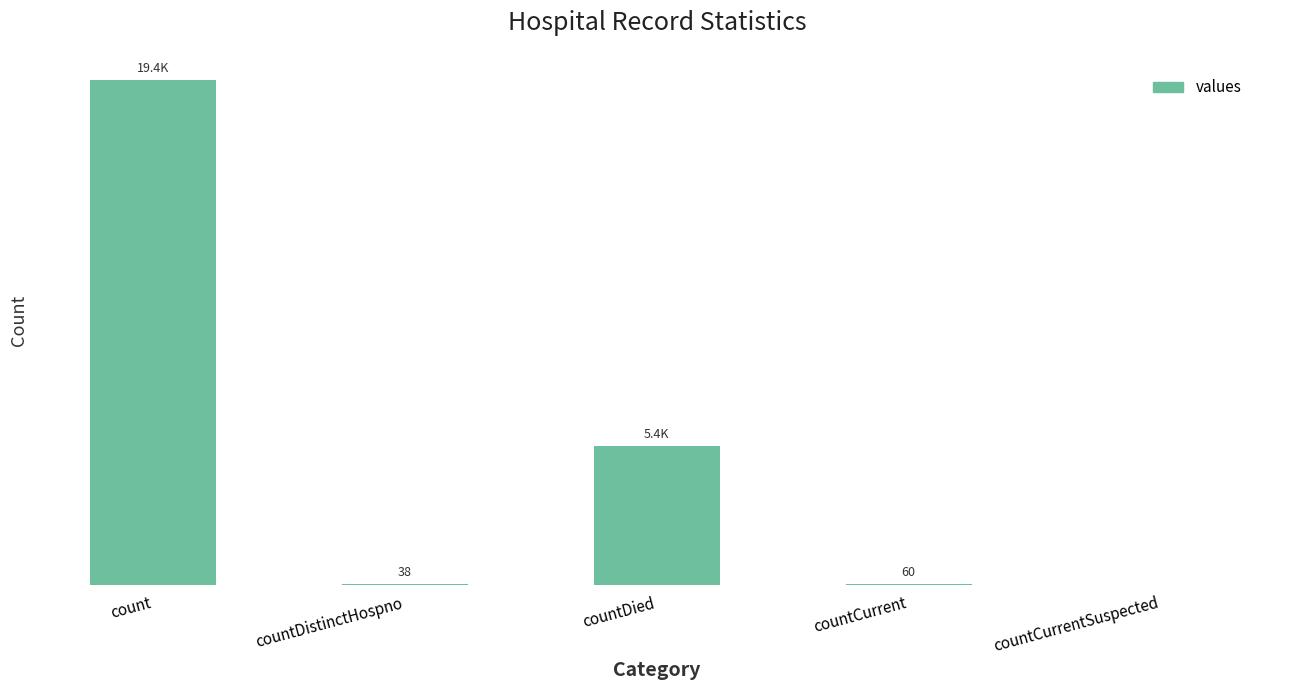

At which label does the data first exceed 60?

count